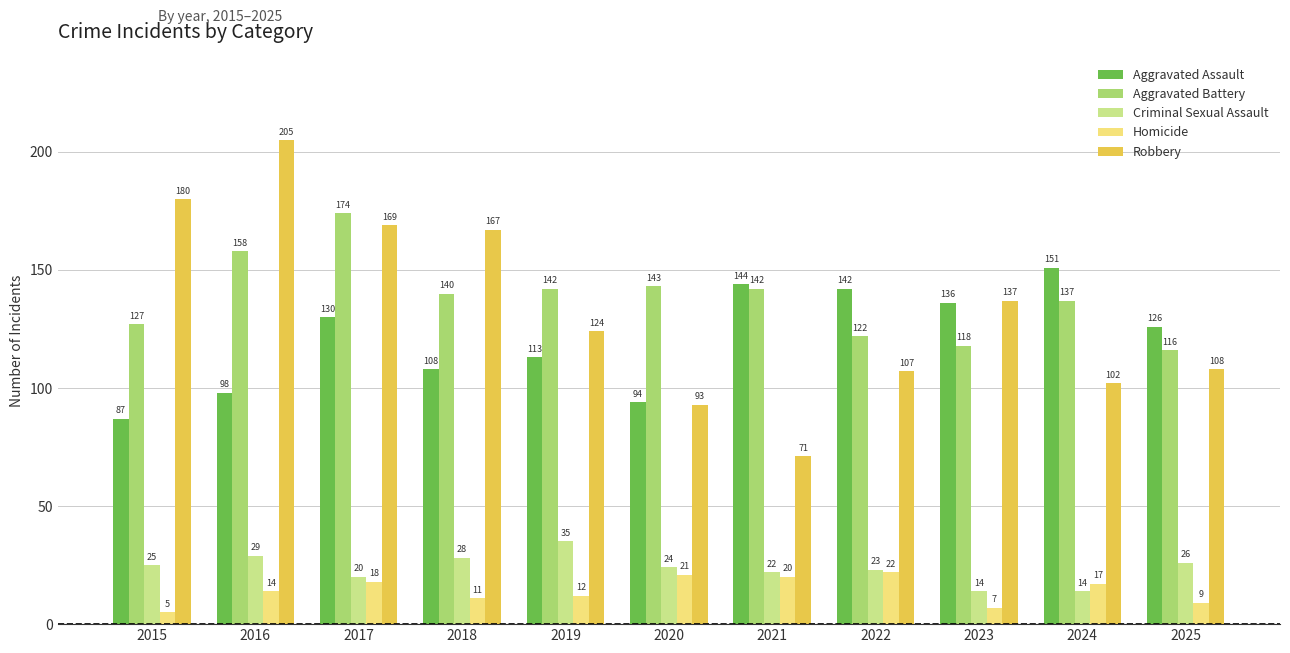

What is the lowest value of the Aggravated Assault series?

87